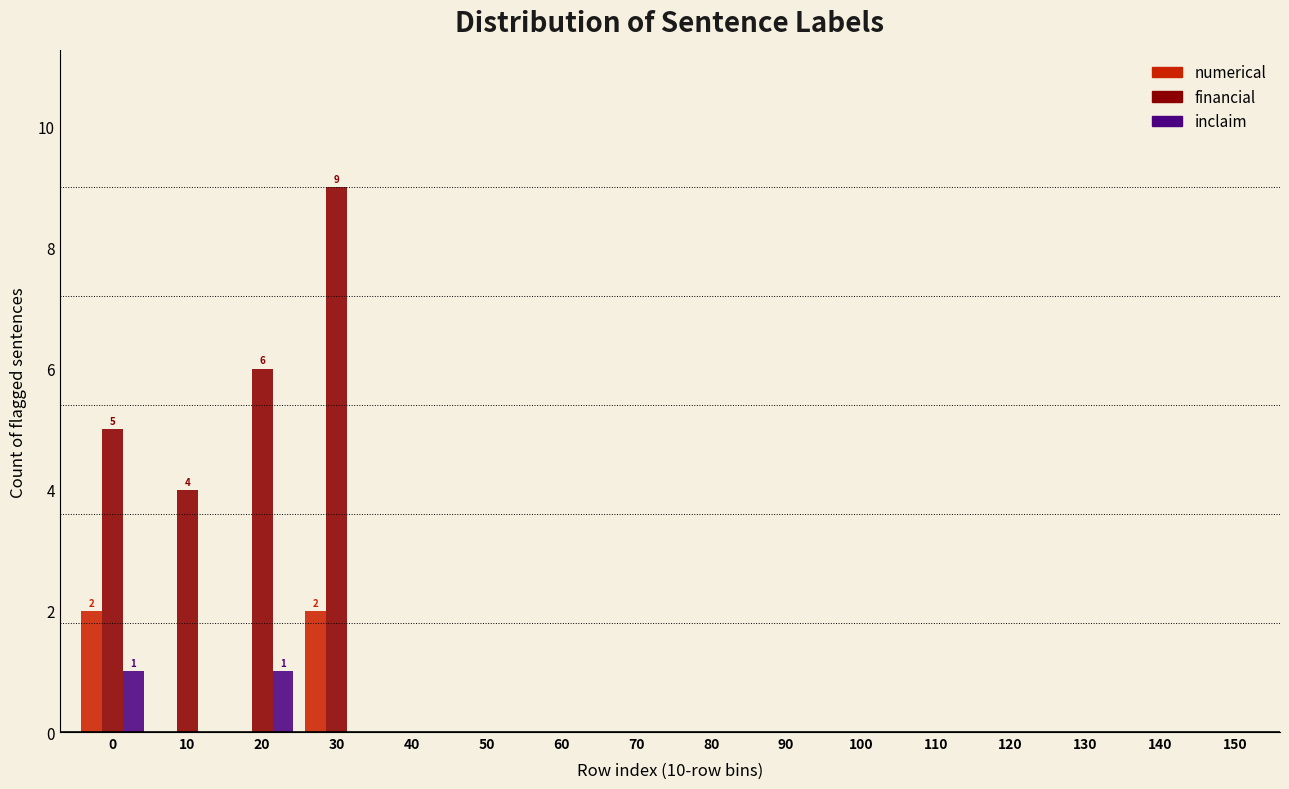

Is it true that numerical equals -1 at 120?

False